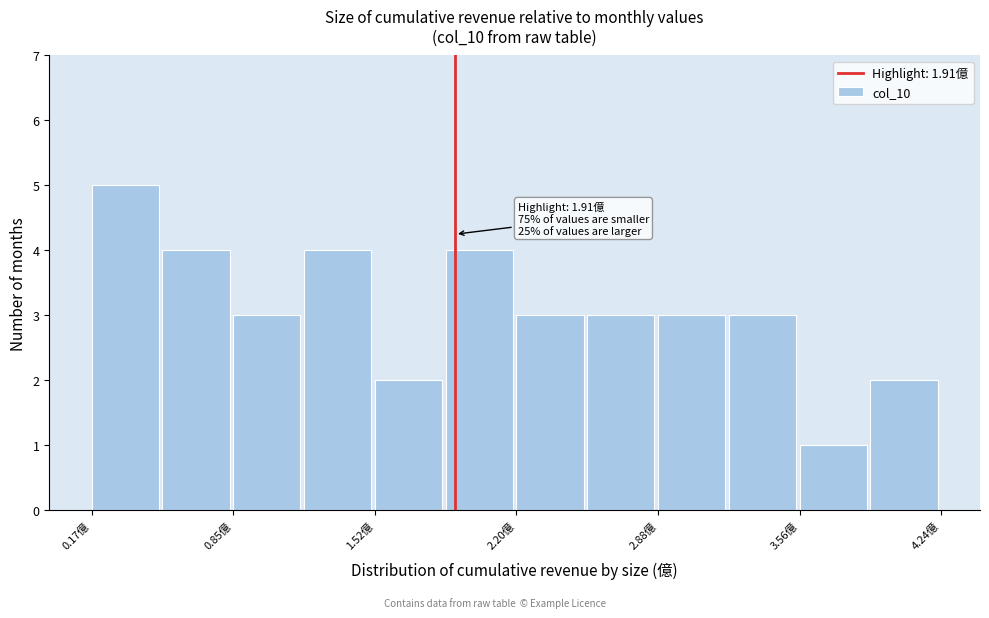

Around what value on the x-axis is the tallest bar? Give the approximate position of its centre, as read against the axis.

0.3